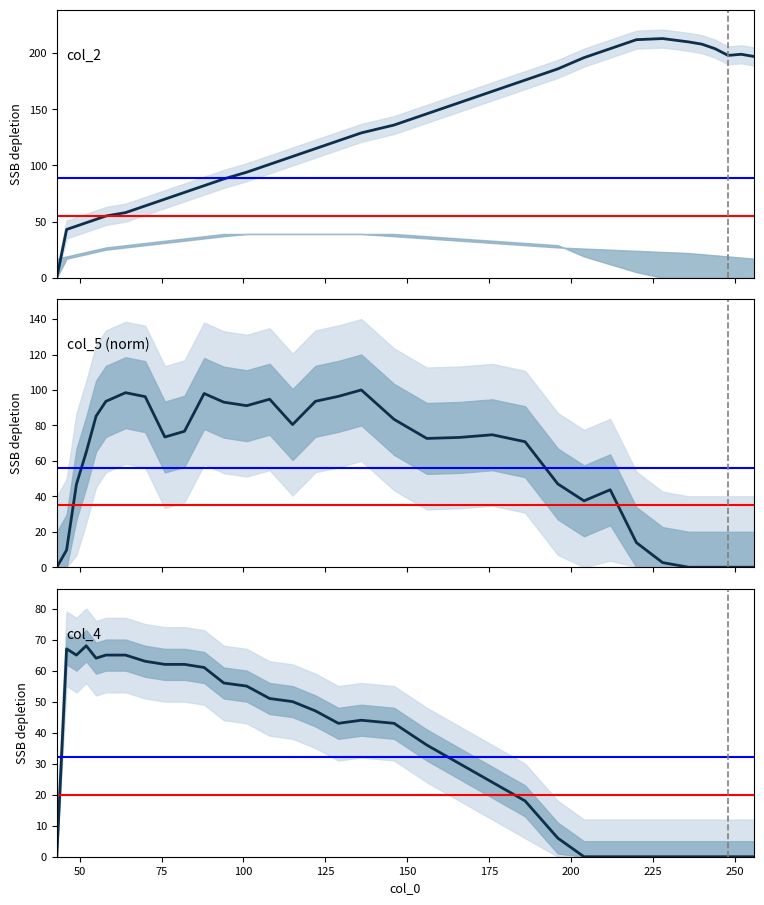

The col_5 series shows 47.7 at 94. True or false?

False